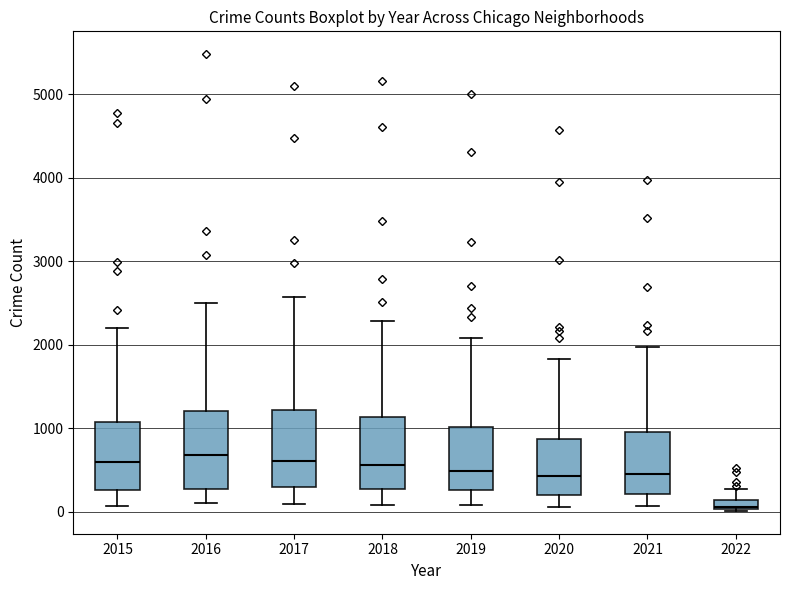

Where does the upper whisker of the box at x = 2017 end on the y-axis? The values are not printed on the chart, so give them approximately, as read against the axis.

2600